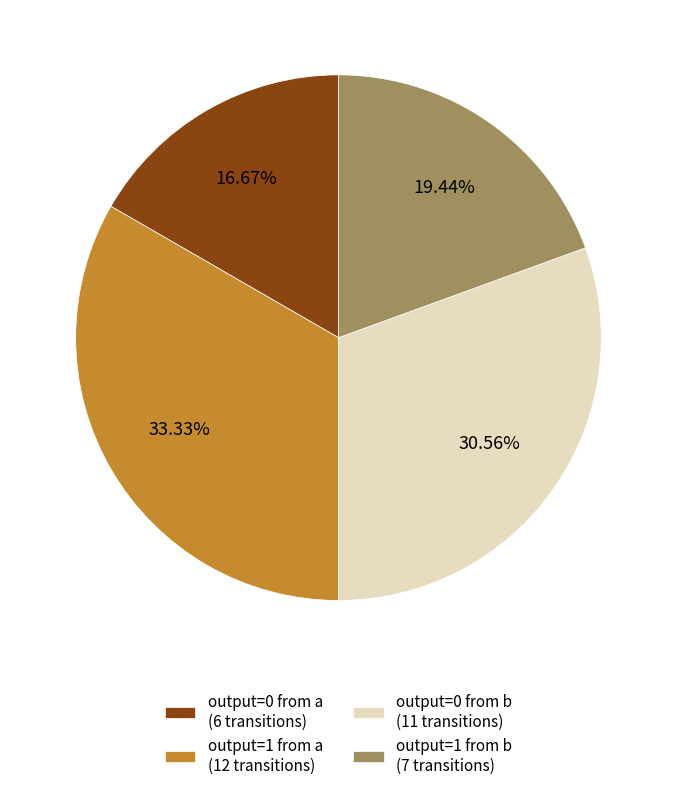

Between output=1 from b (7 transitions) and output=0 from a (6 transitions), which is larger?

output=1 from b (7 transitions)